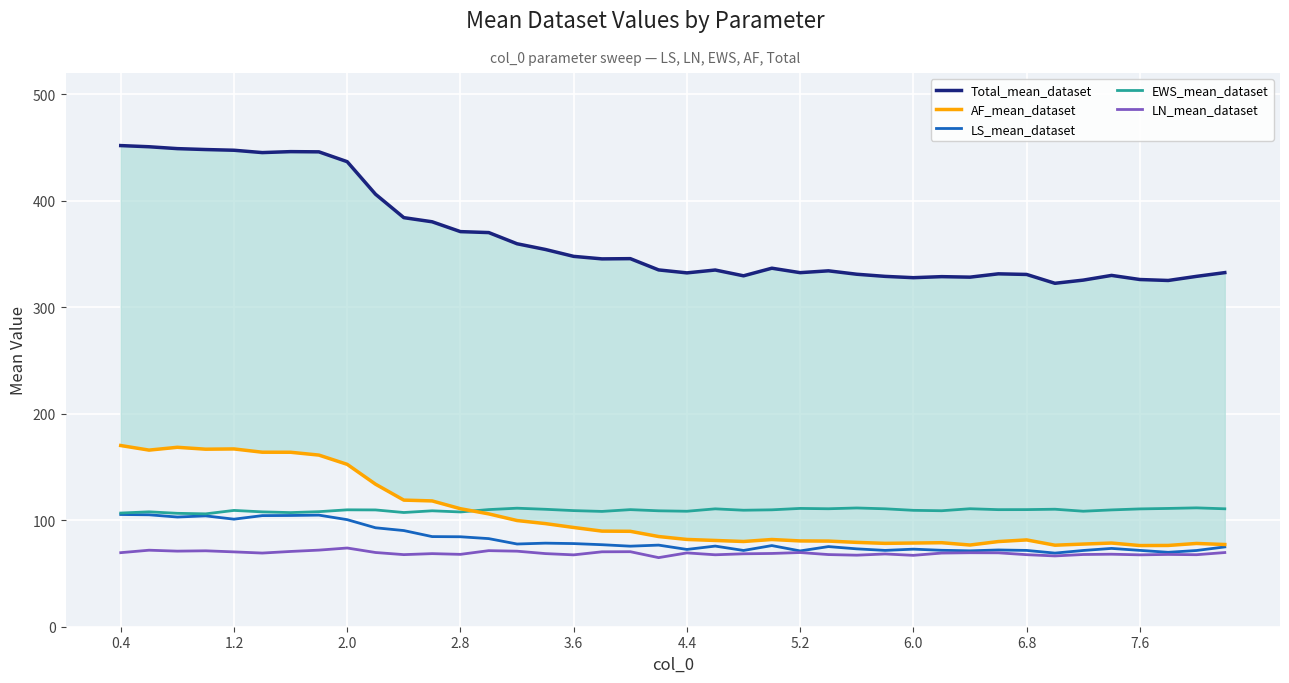

True or false: LN_mean_dataset and EWS_mean_dataset cross at least once.

False